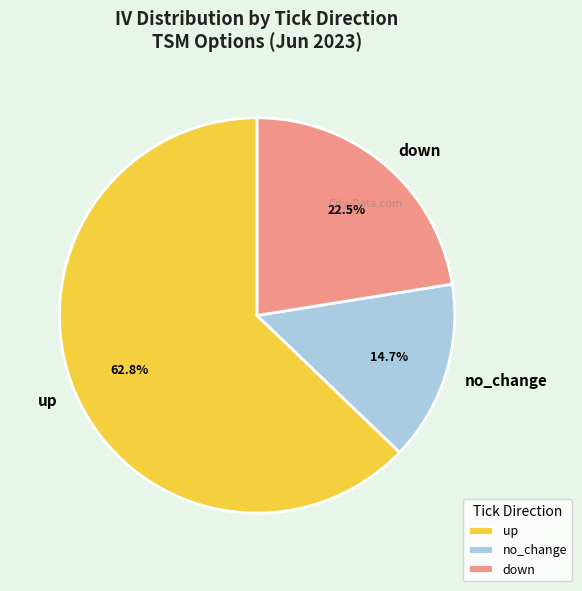

How many slices are in this pie chart?

3